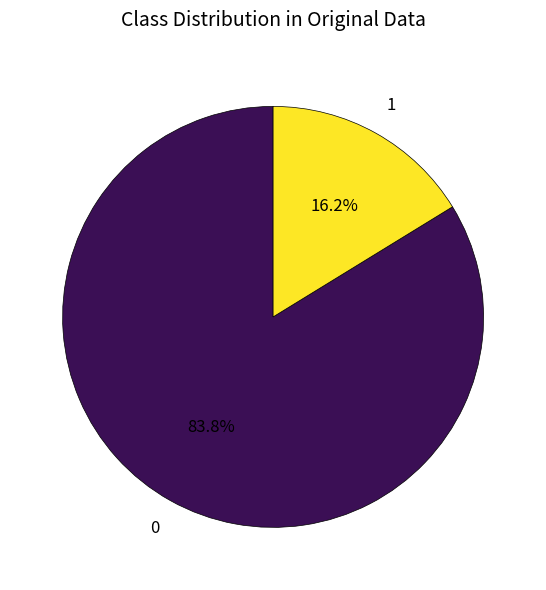

Is there a majority slice in this chart?

Yes